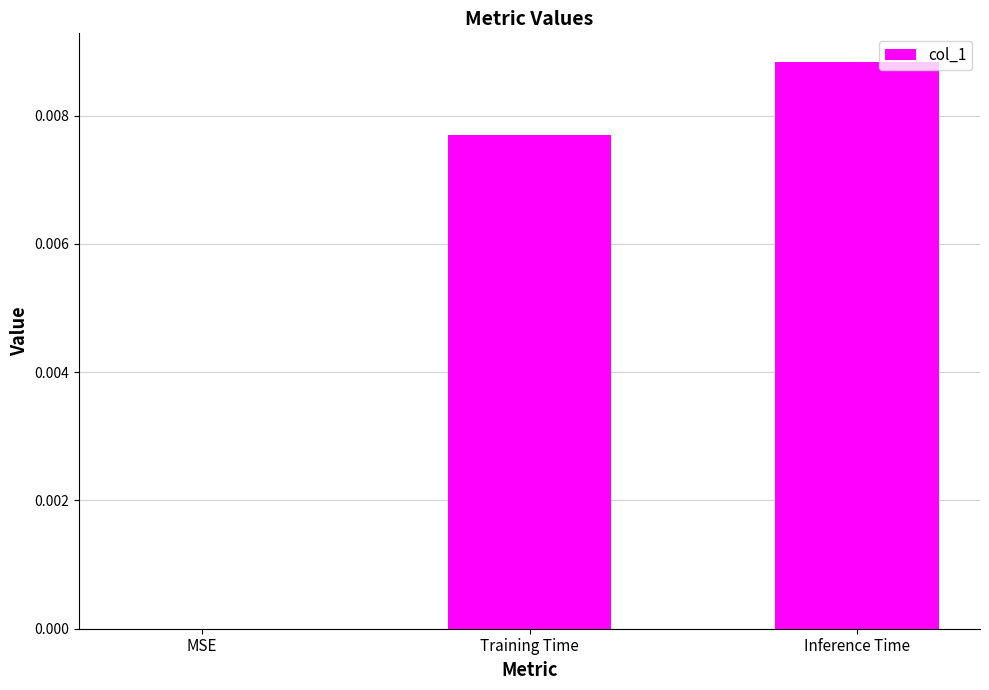

At which category does the chart reach its peak across all series?

Inference Time